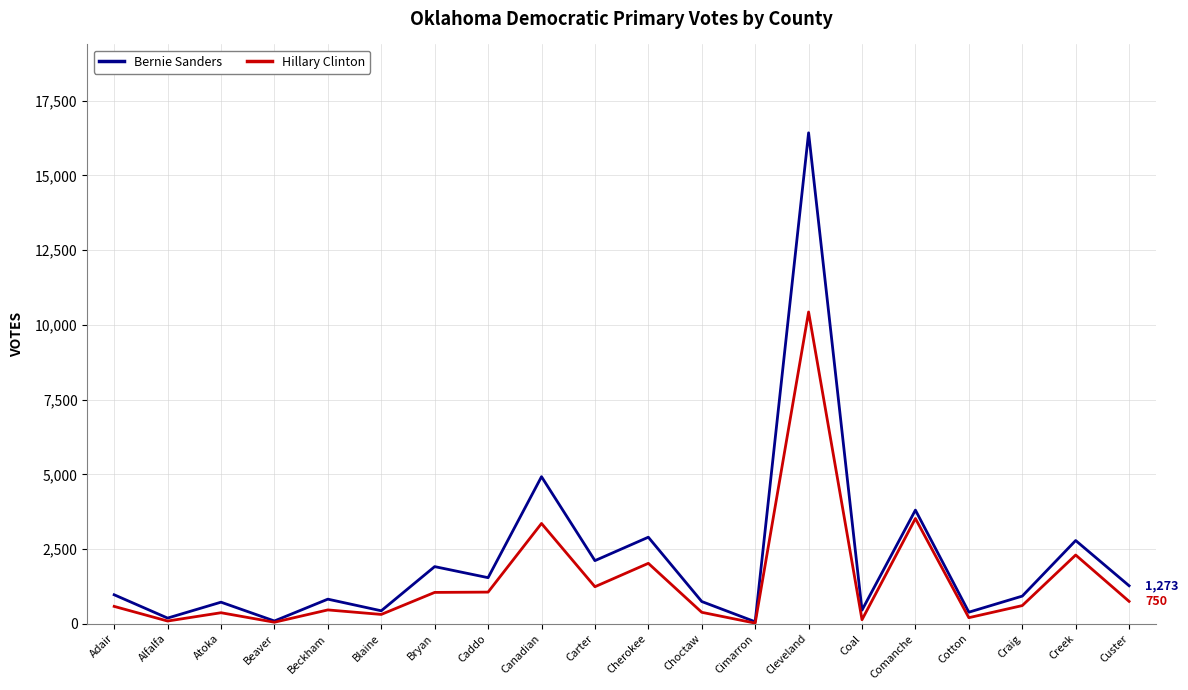

List the series in order of their overall mean, lowest first.

Hillary Clinton, Bernie Sanders